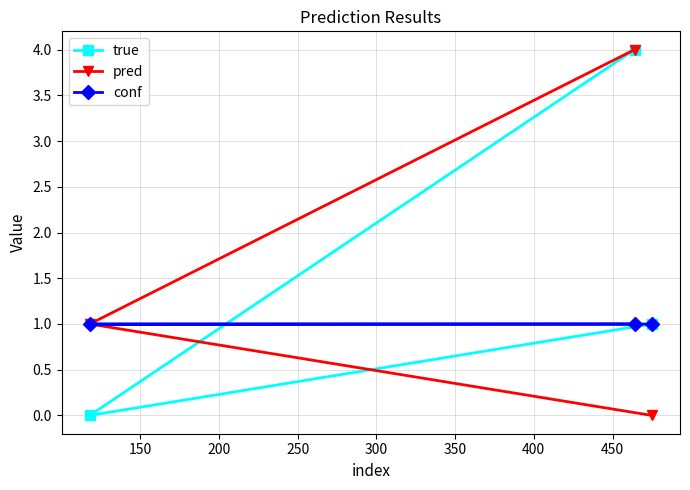

What are all the series names shown in the legend?

true, pred, conf